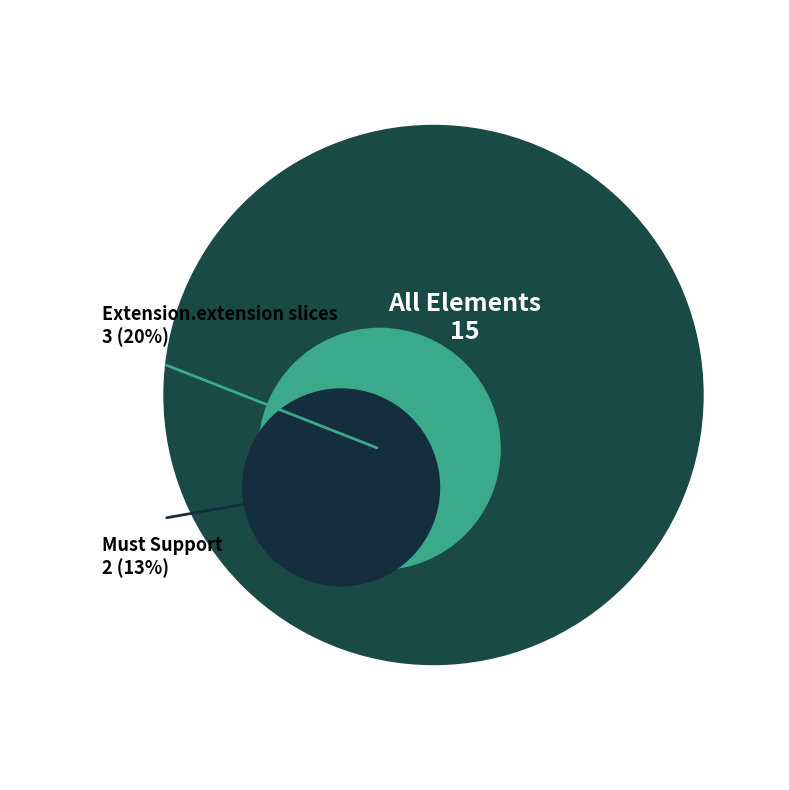

Does any single category account for the majority?

No